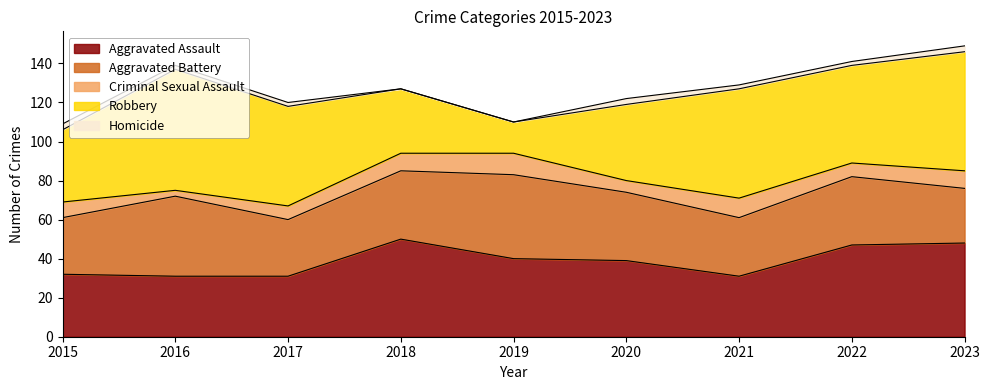

What is the value of the Criminal Sexual Assault point at the 5th from the left?

11